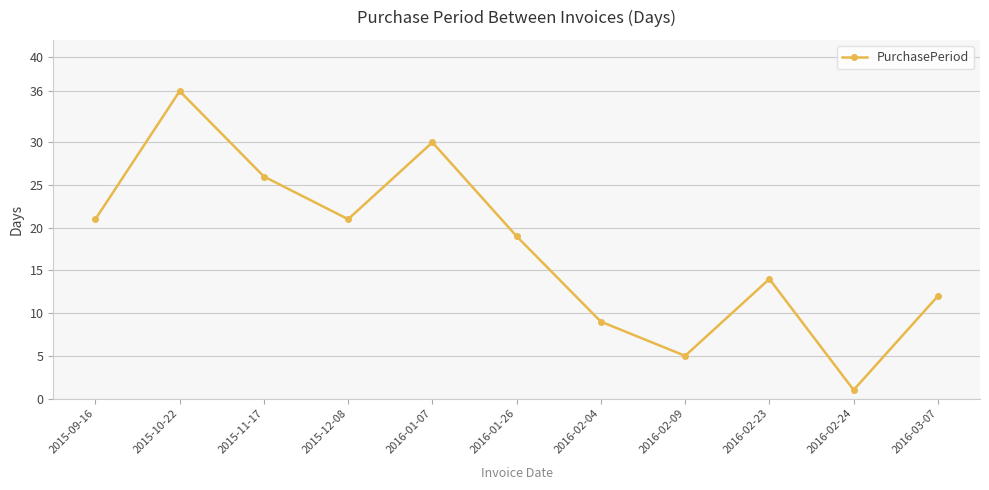

Count the number of categories in the chart.

11